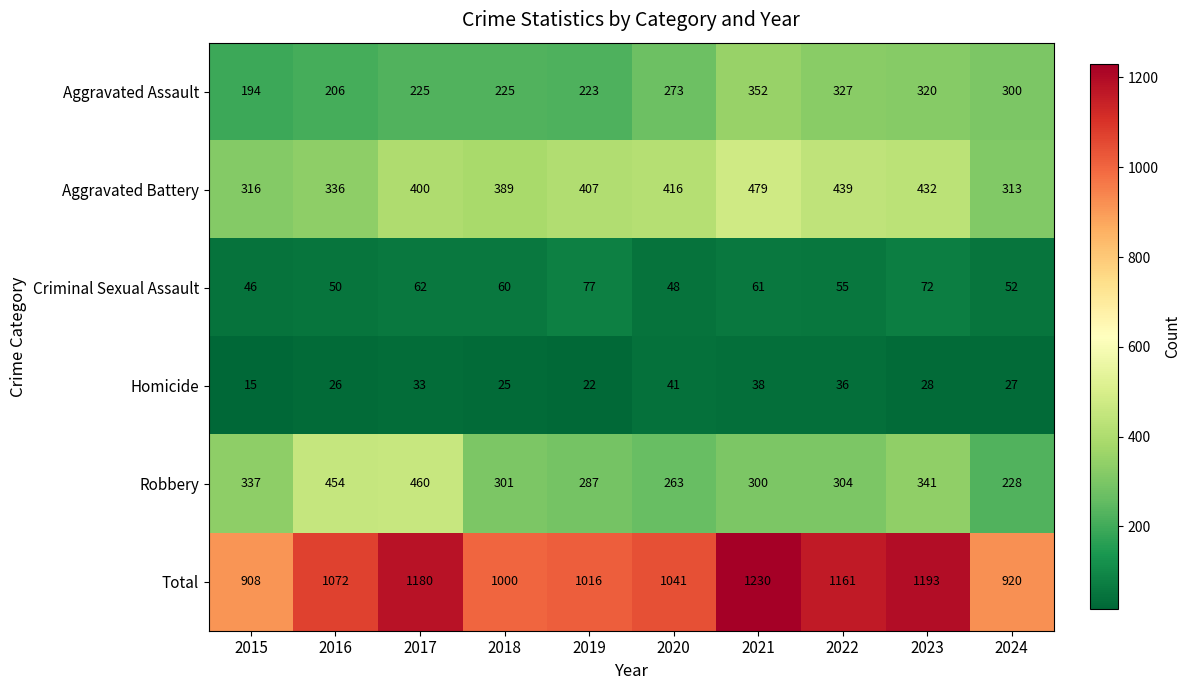

At 2018, list the series in order from smallest to largest.

Homicide, Criminal Sexual Assault, Aggravated Assault, Robbery, Aggravated Battery, Total